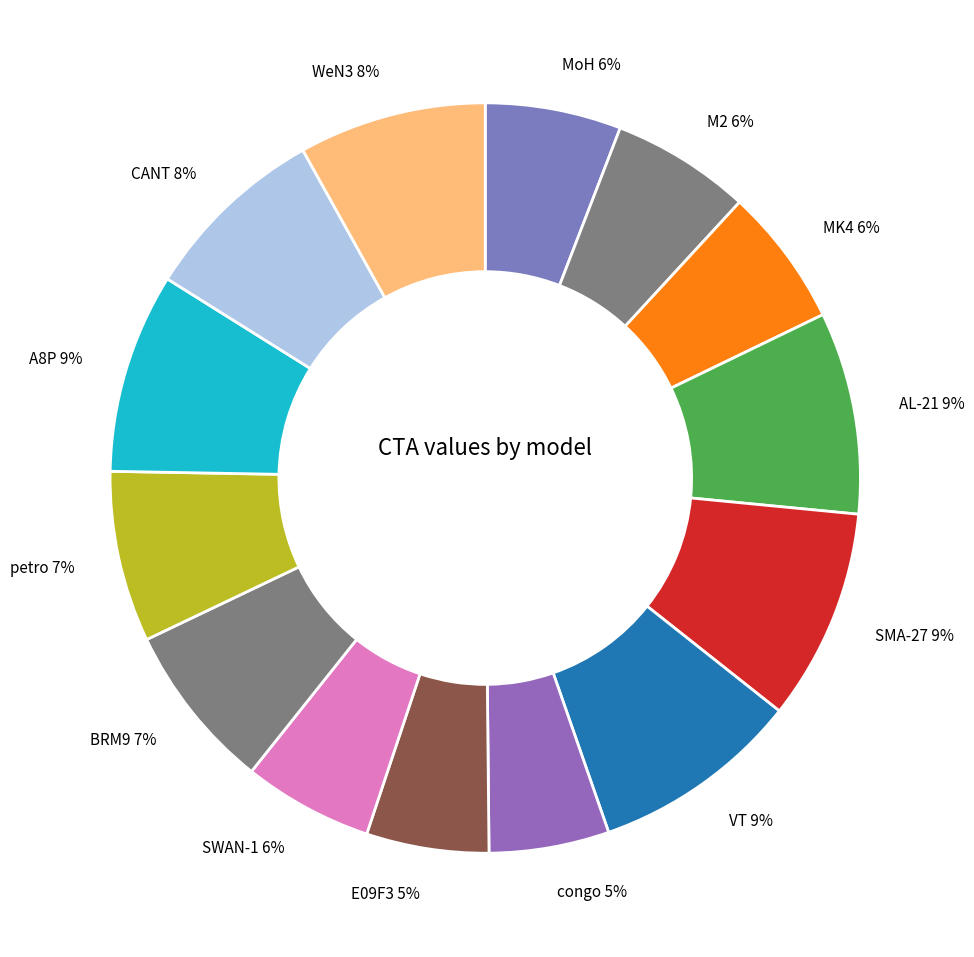

Is there any slice that represents more than half of the pie?

No